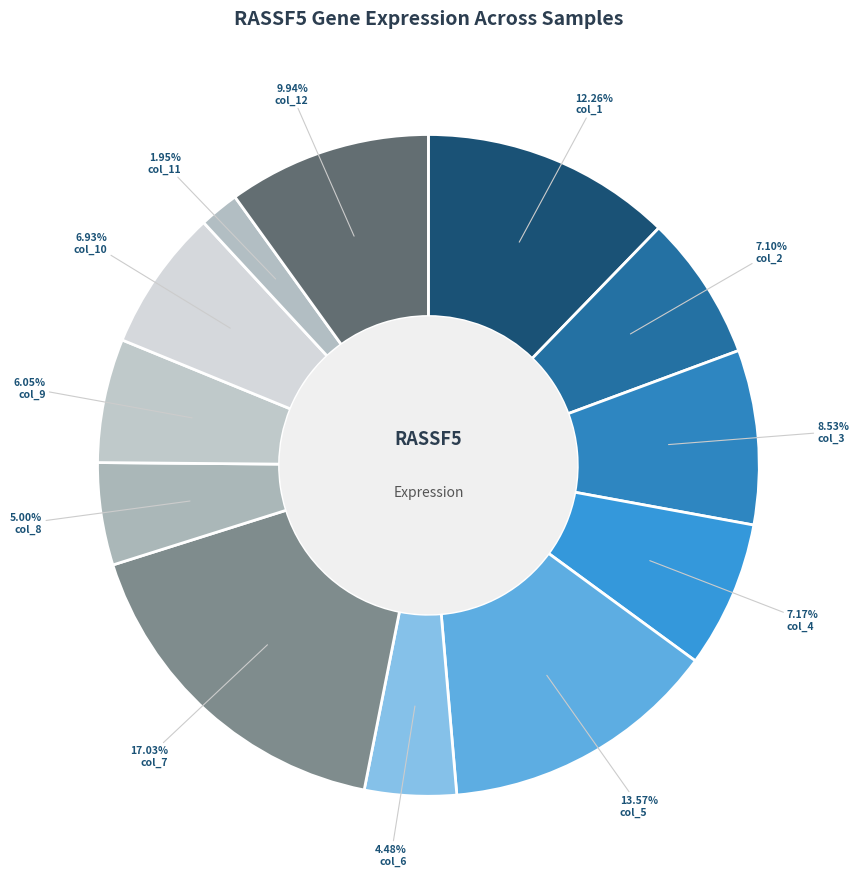

What percentage is the col_6 slice, to the nearest percent?

4%